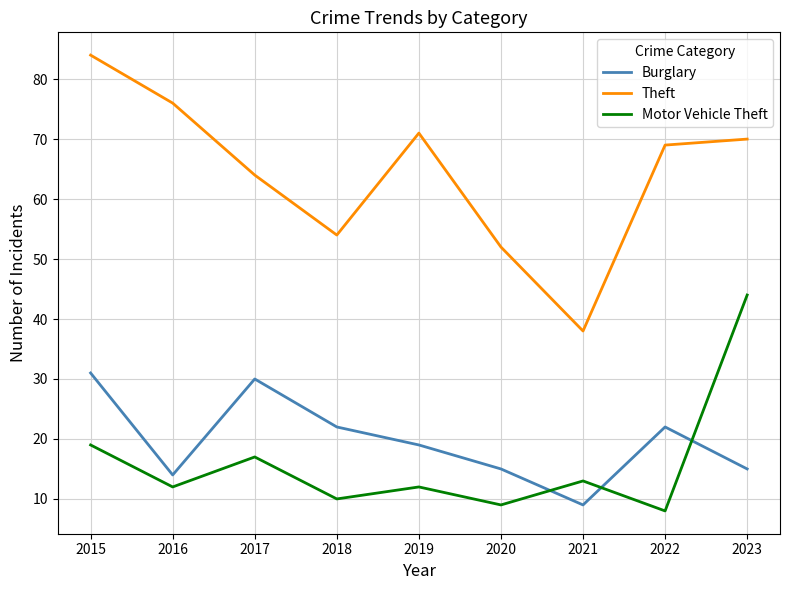

True or false: Burglary and Motor Vehicle Theft cross at least once.

True